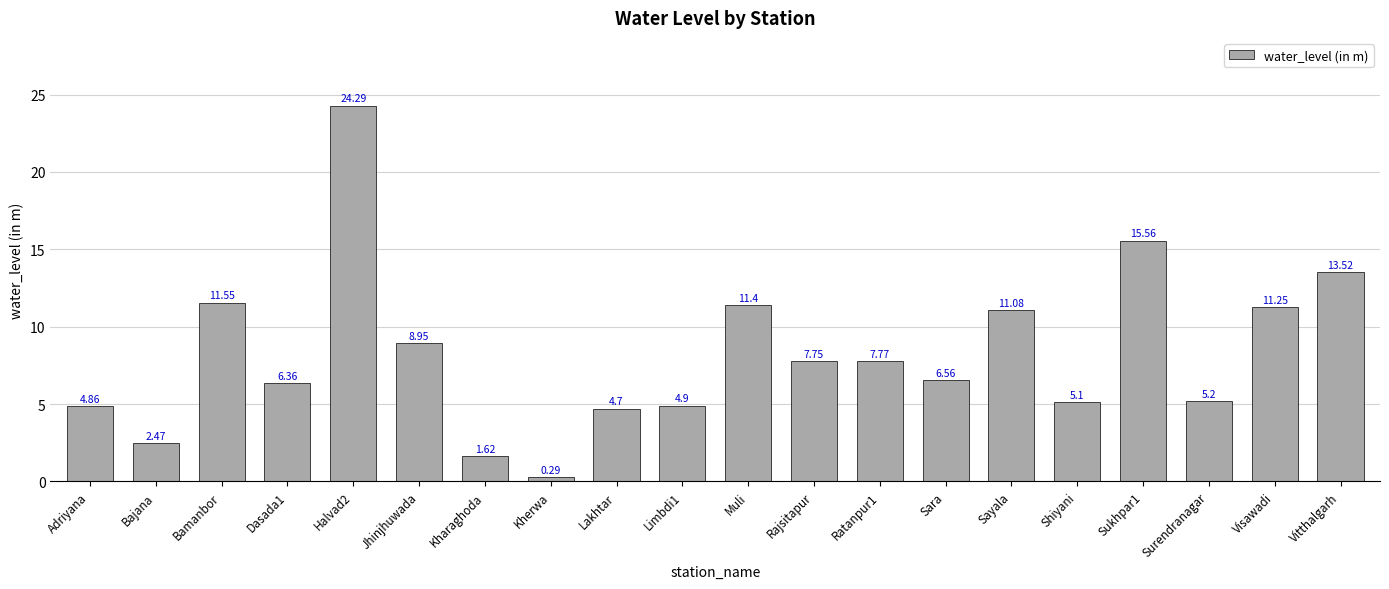

Are the bars horizontal?

No